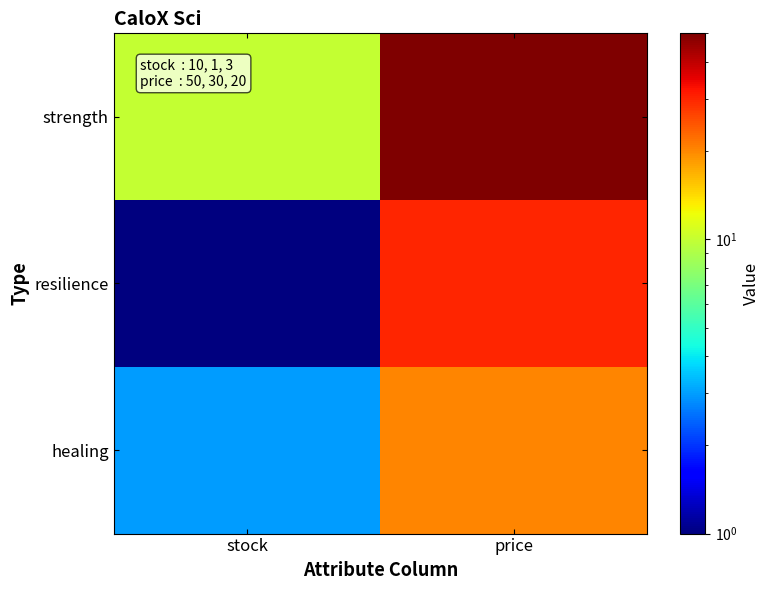

List the series in order of their overall mean, lowest first.

healing, resilience, strength